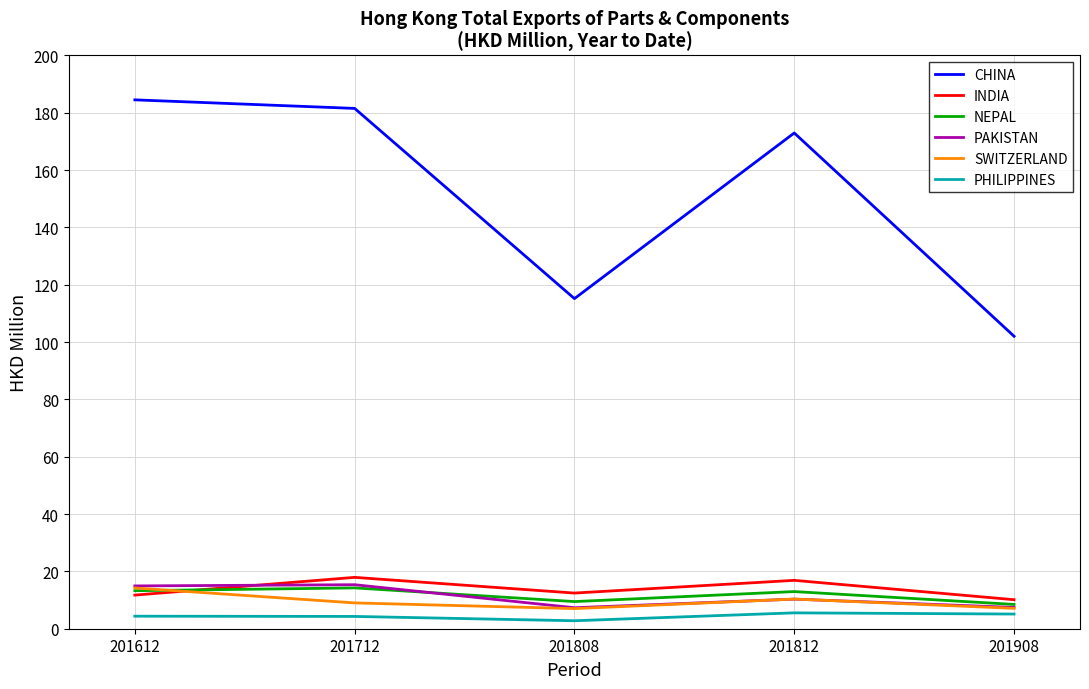

Which series has the largest total across all categories?

CHINA